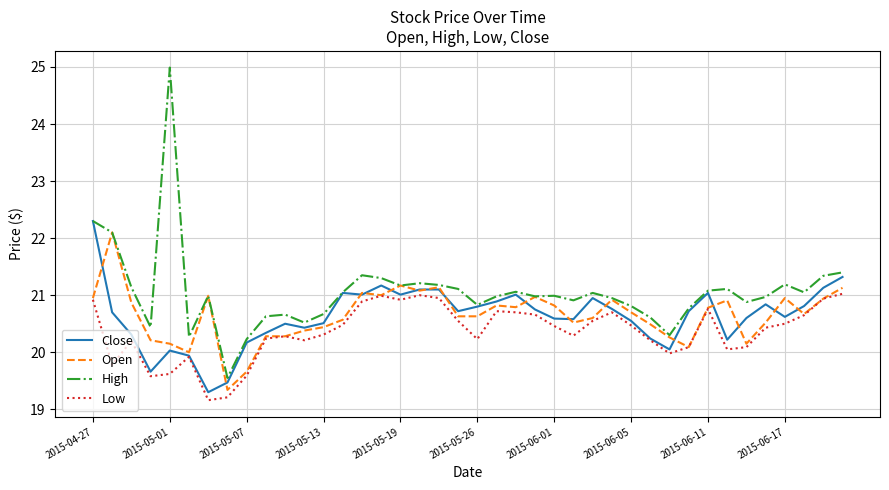

Which series has the widest spread of values?

High